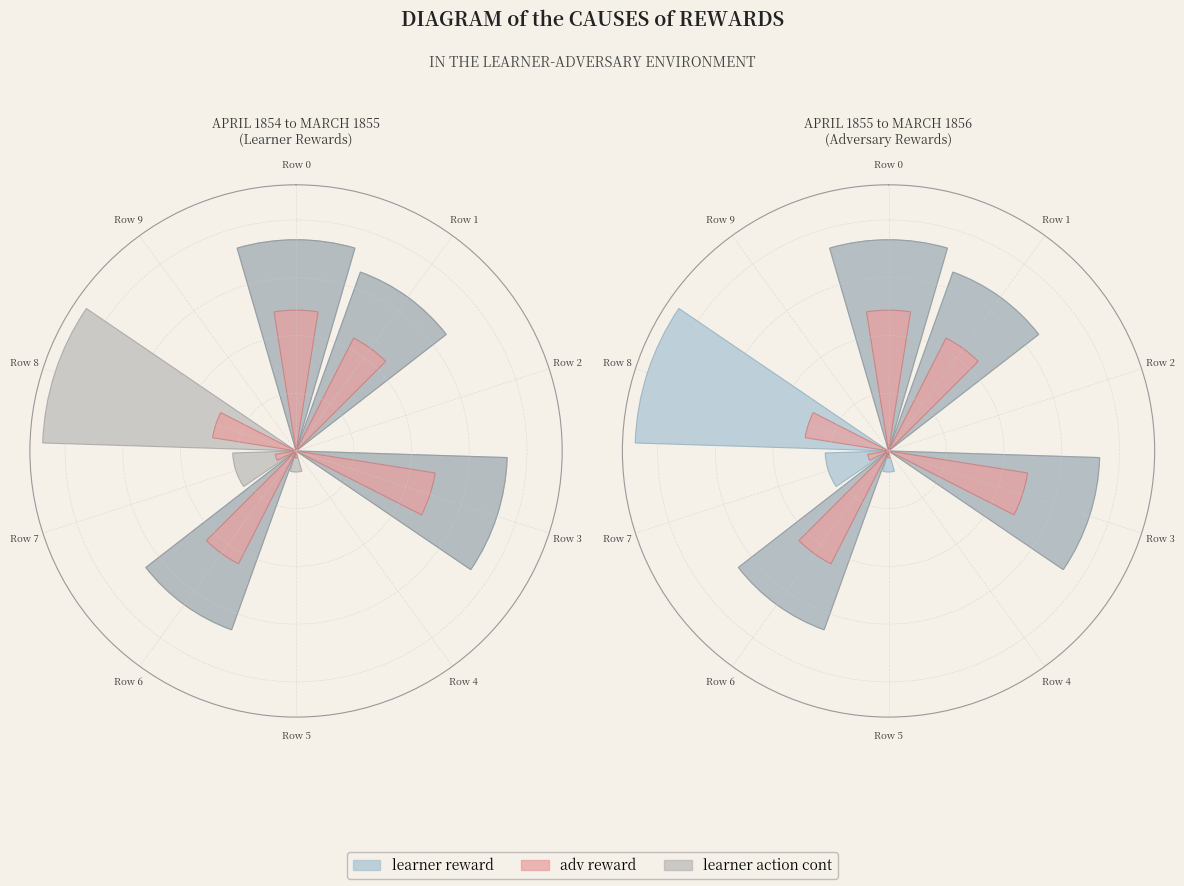

To the nearest percent, what is the difference between the largest and smallest slice percentages?

22%